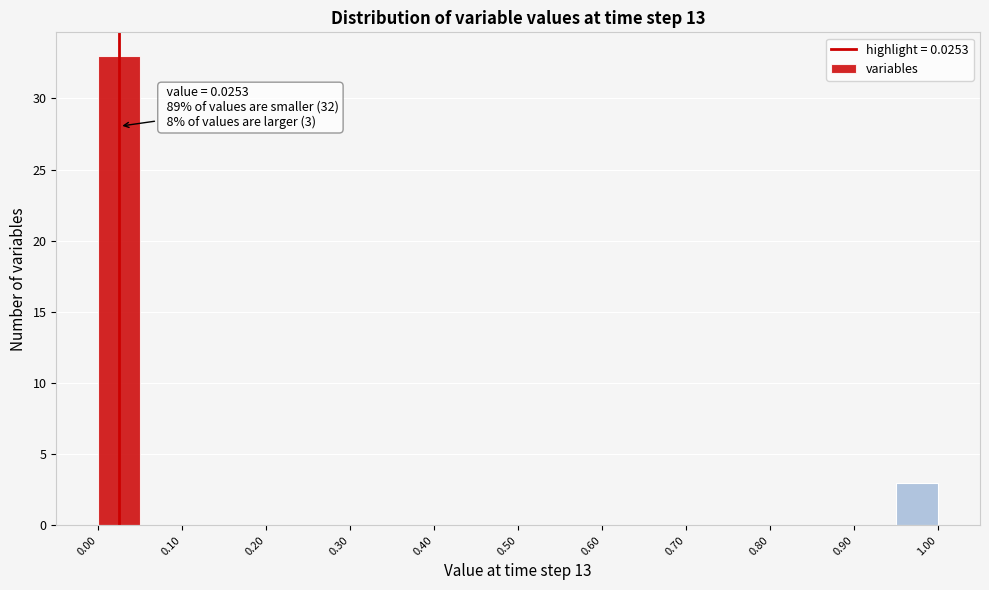

Over which range of the x-axis is the bar tallest?

0.00 to 0.05